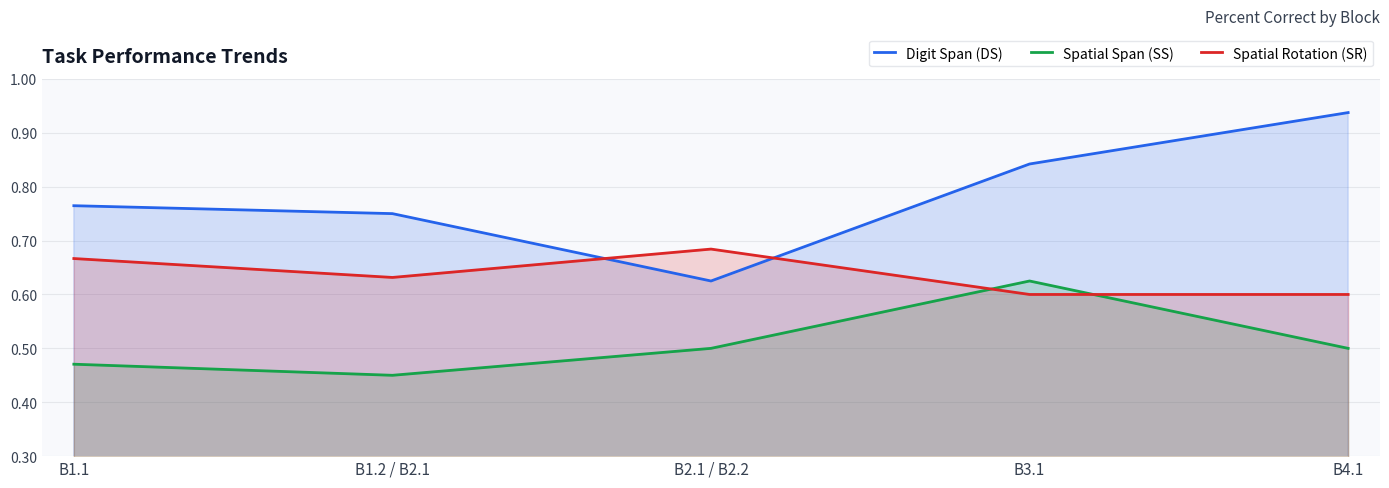

Rank the series by their average value, from lowest to highest.

Spatial Span (SS), Spatial Rotation (SR), Digit Span (DS)